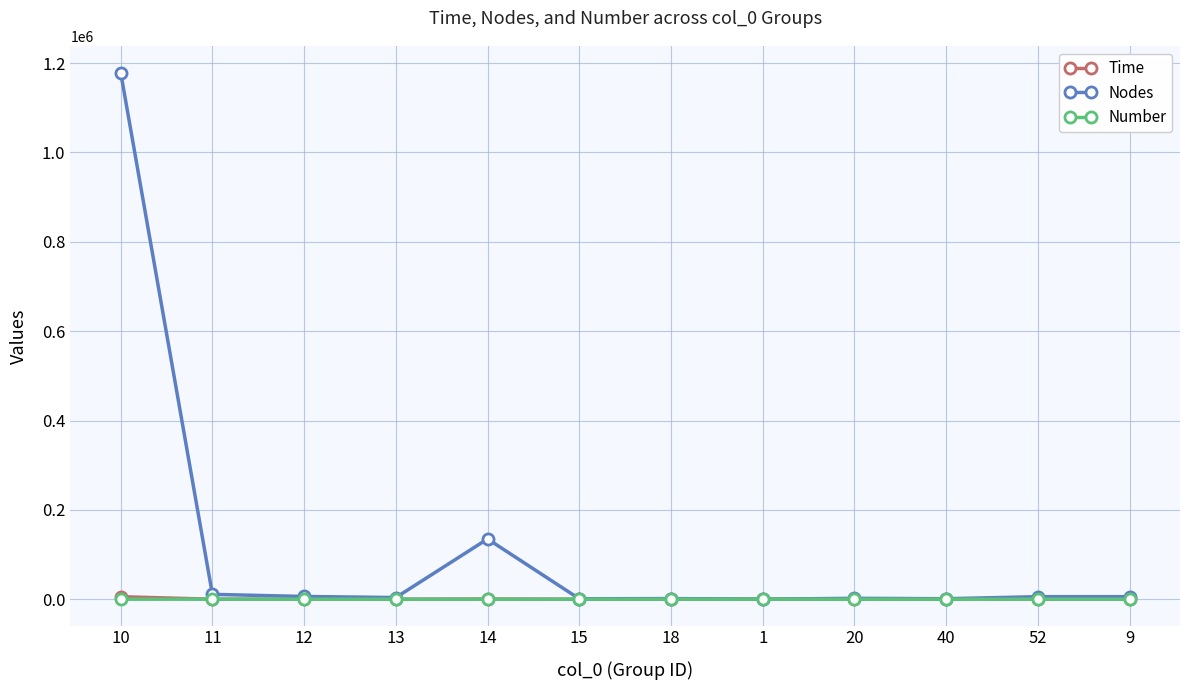

What is the sum of all Number values?

977